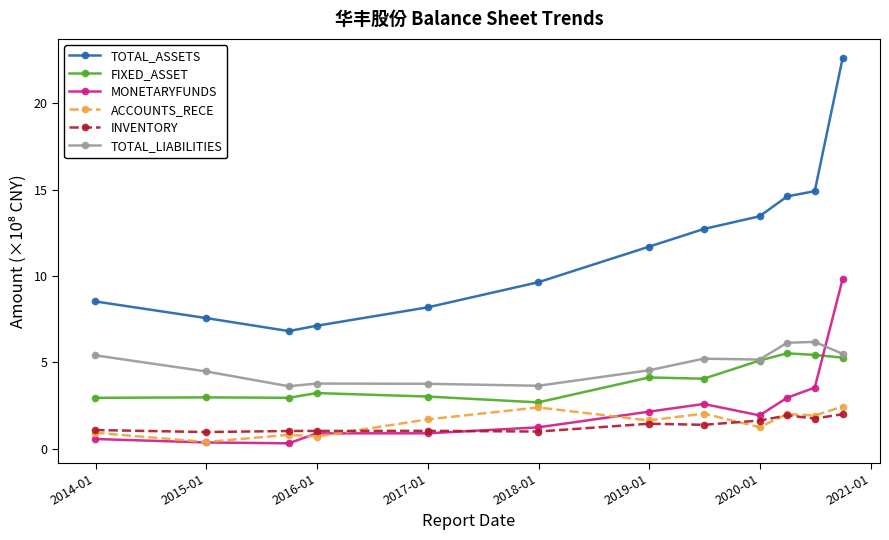

True or false: FIXED_ASSET has more than 1 points higher than both neighbors.

True